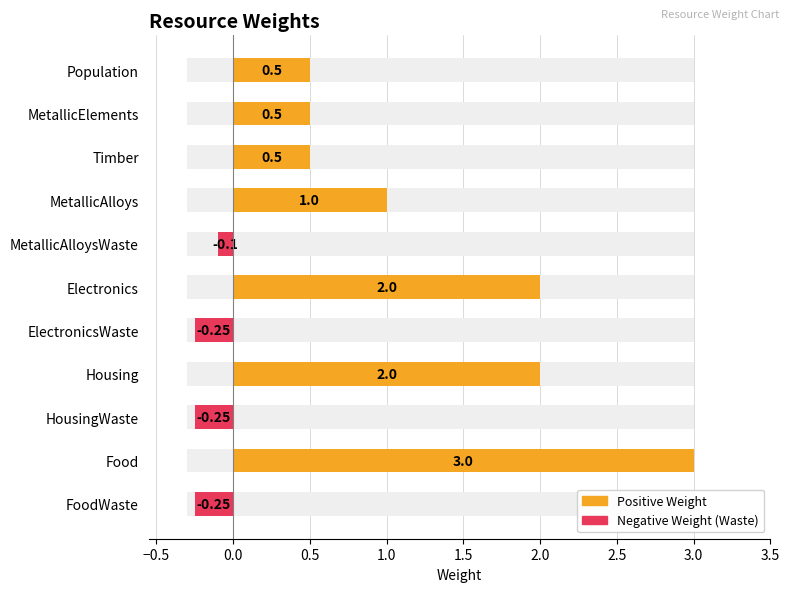

How many values are below 0?

4